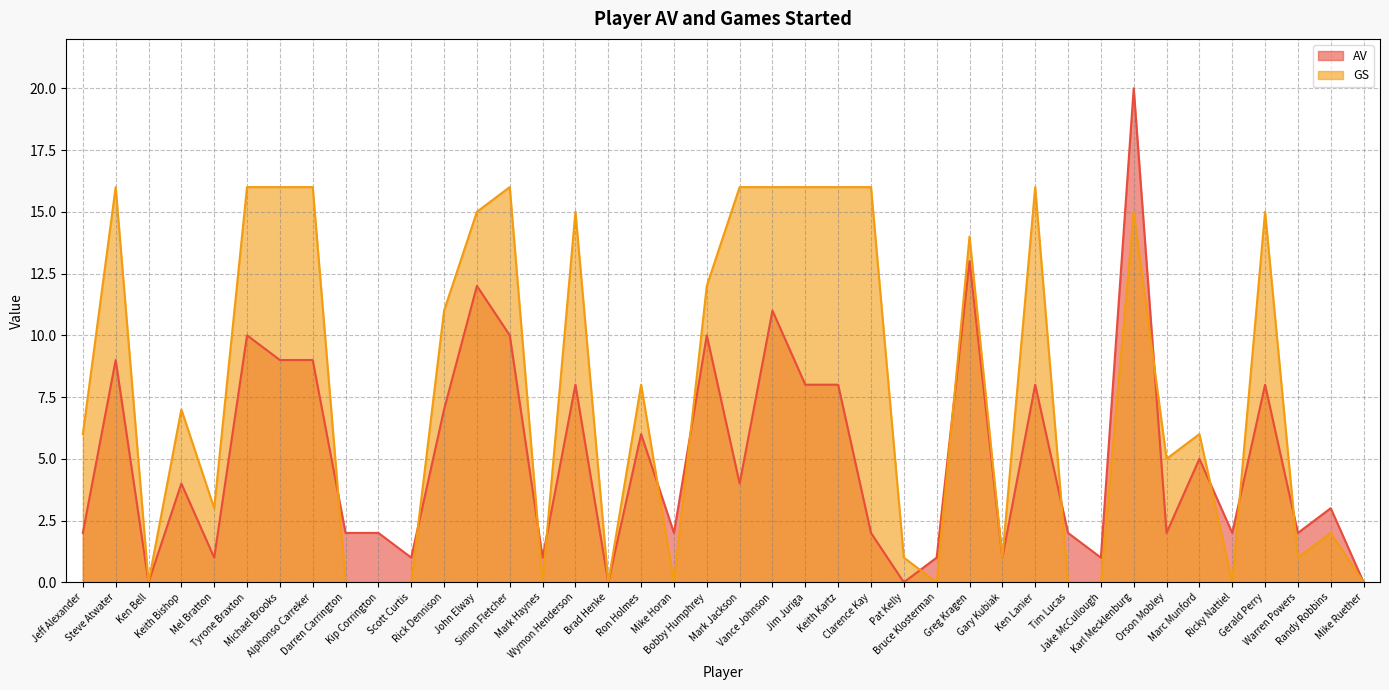

List the series in order of their peak value, highest first.

AV, GS